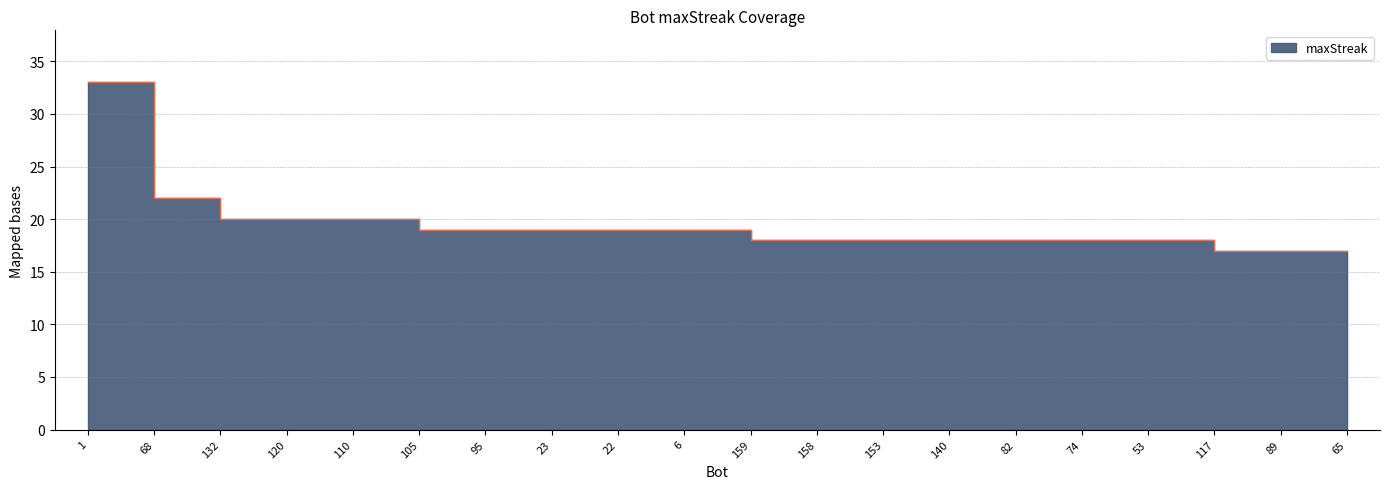

What is the change in value from 6 to 82?

-1